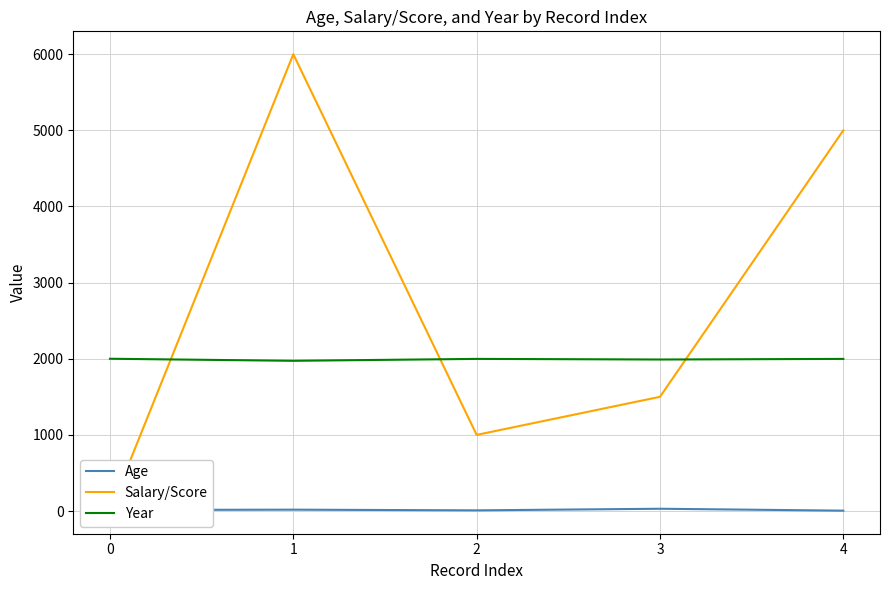

What is the difference between the second highest and minimum values in the Age series?

13